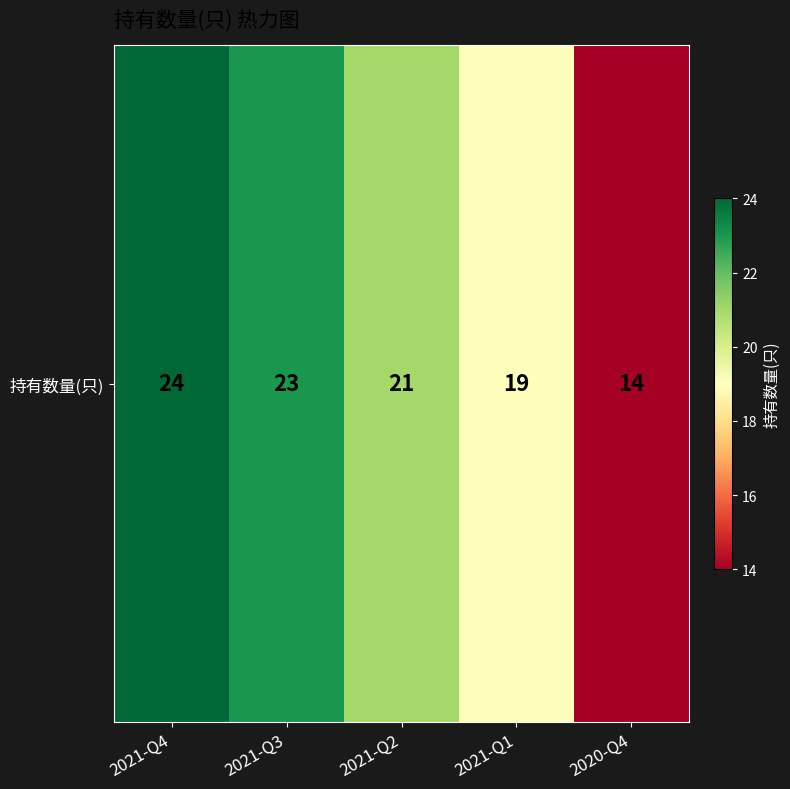

What is the sum of all values?

101